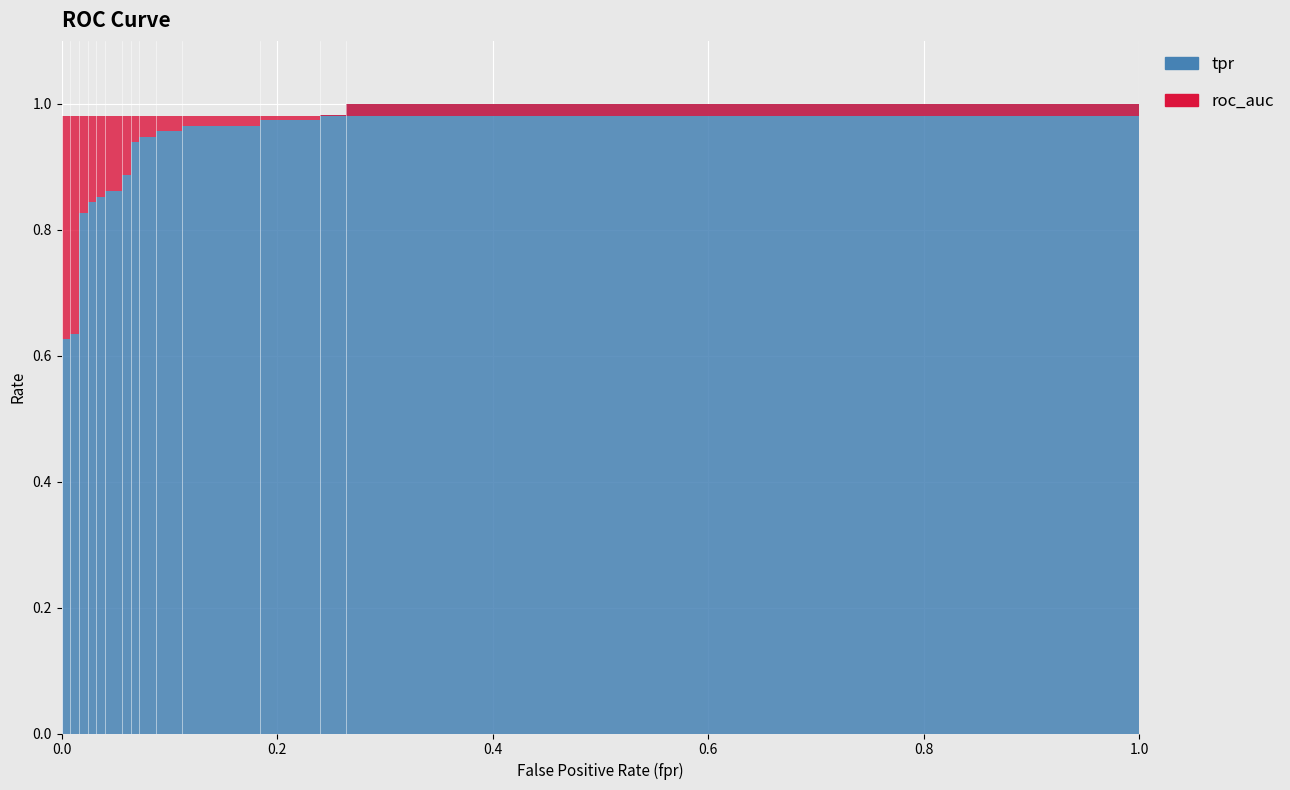

Is it true that tpr equals 0.7 at tpr?

False